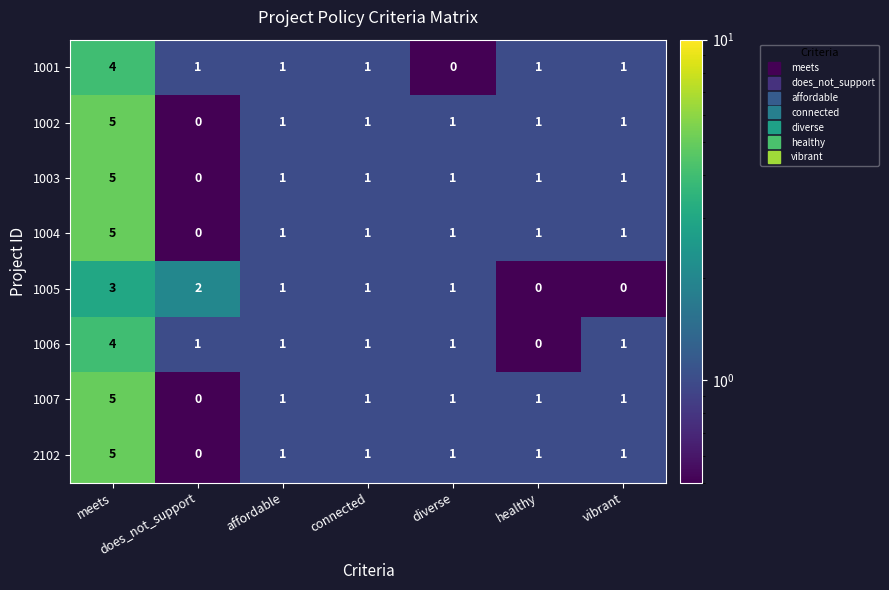

At how many categories does at least one series exceed 0?

7